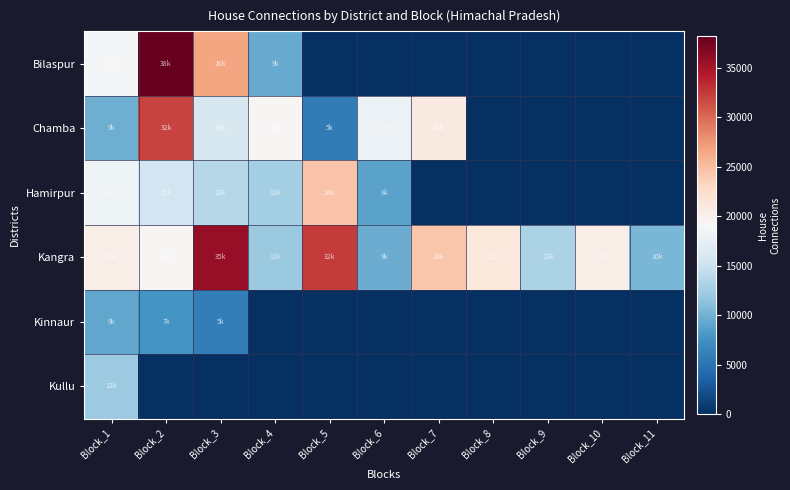

List the series in order of their peak value, lowest first.

Kinnaur, Kullu, Hamirpur, Chamba, Kangra, Bilaspur